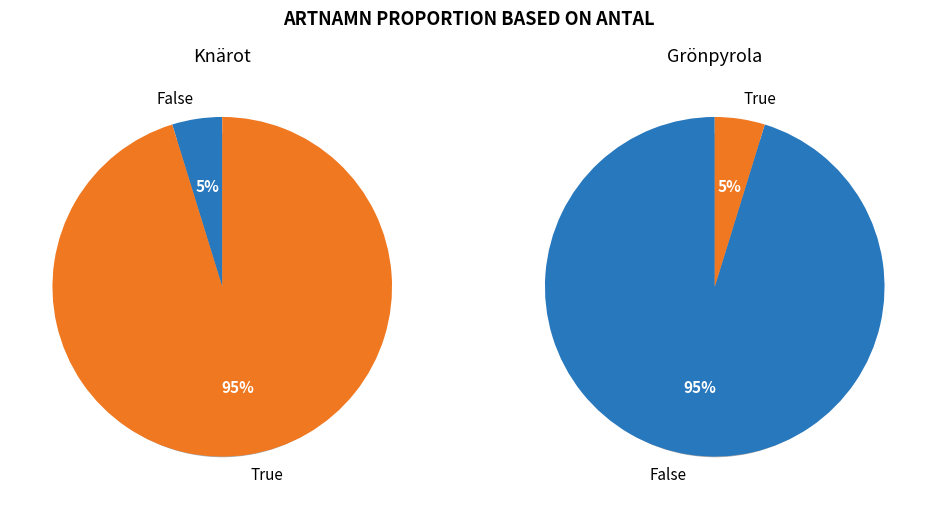

Is it true that Taxonsorteringsordning is 99% of the pie?

False